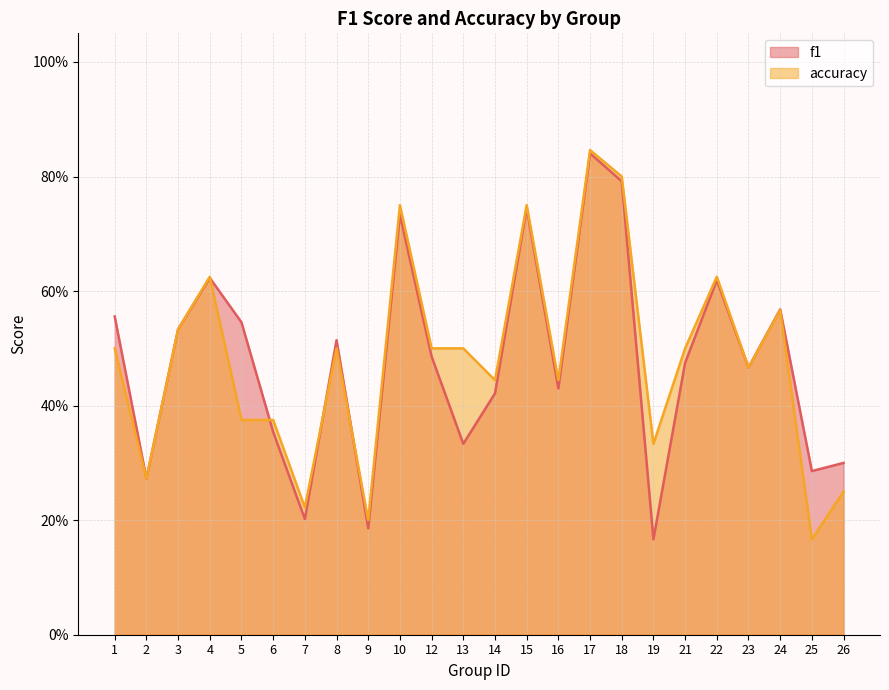

What are all the series names shown in the legend?

f1, accuracy